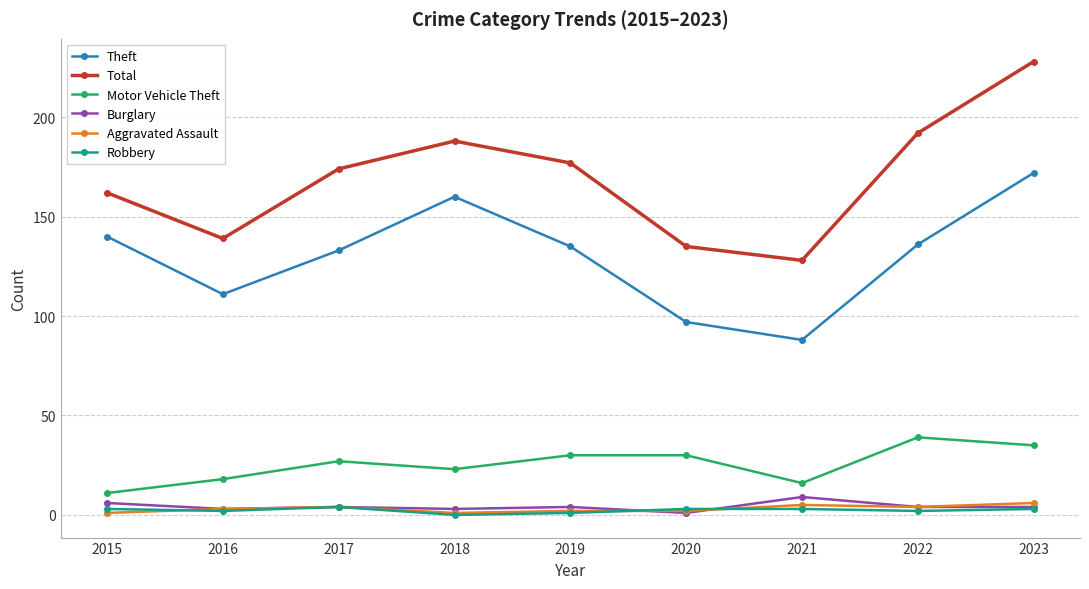

Which series has the largest total across all categories?

Total